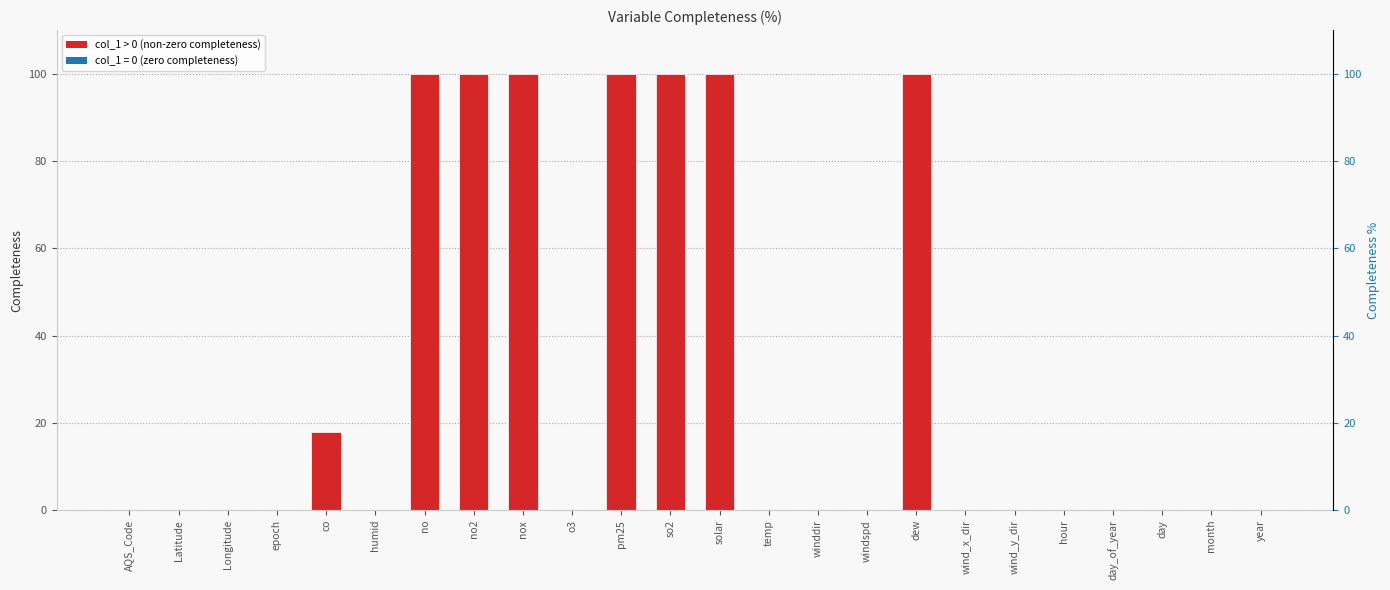

What is the difference between the second highest and second lowest values?

100.0